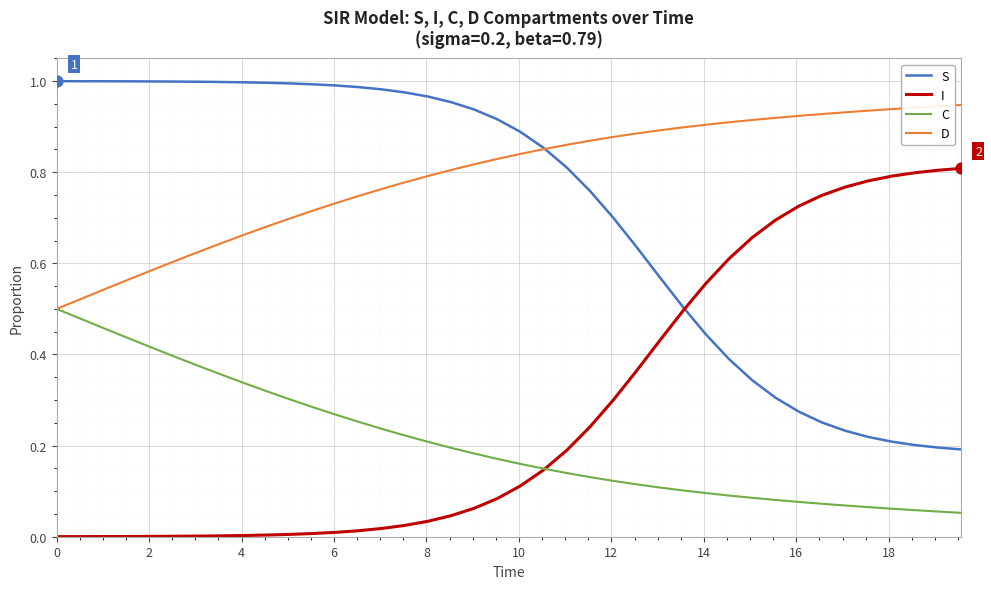

What are all the series names shown in the legend?

S, I, C, D